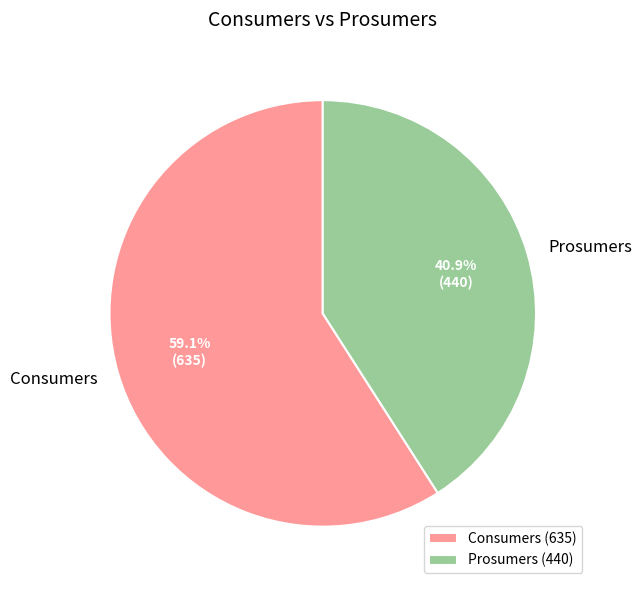

Combined, do Consumers and Prosumers account for over 50%?

Yes